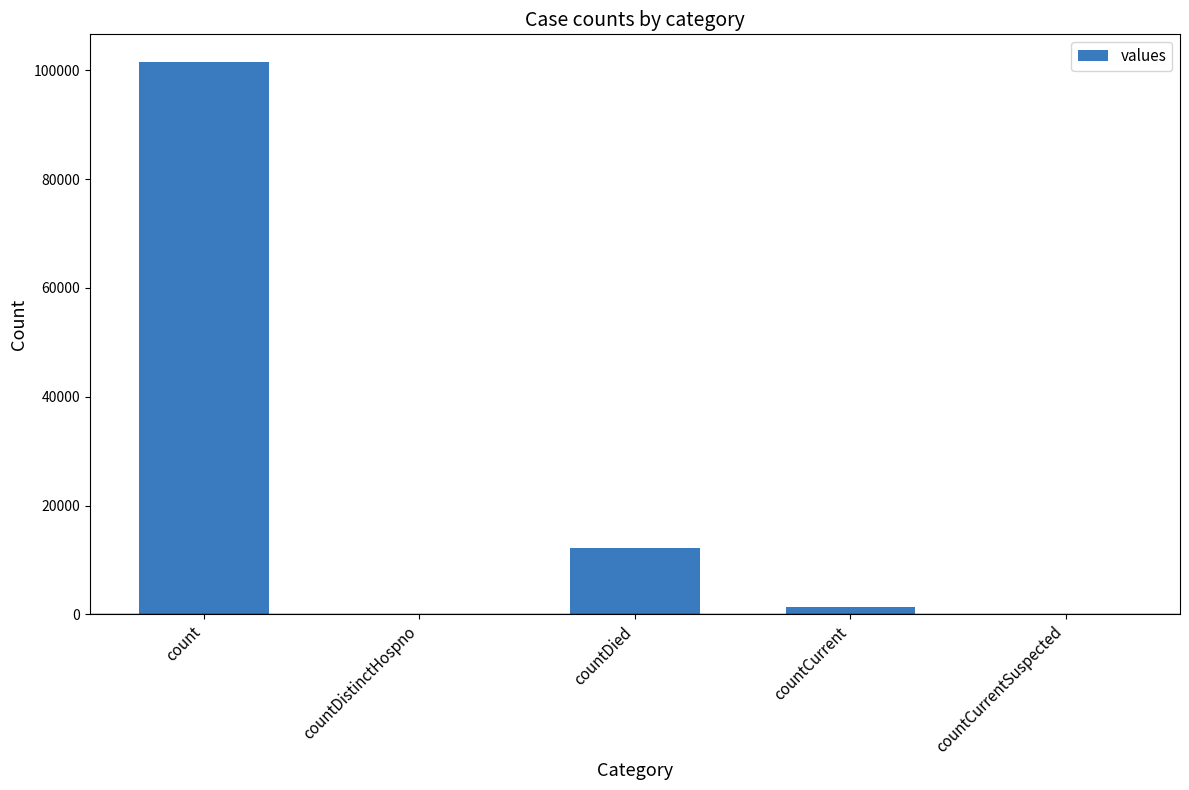

What is the sum of all values?

115094